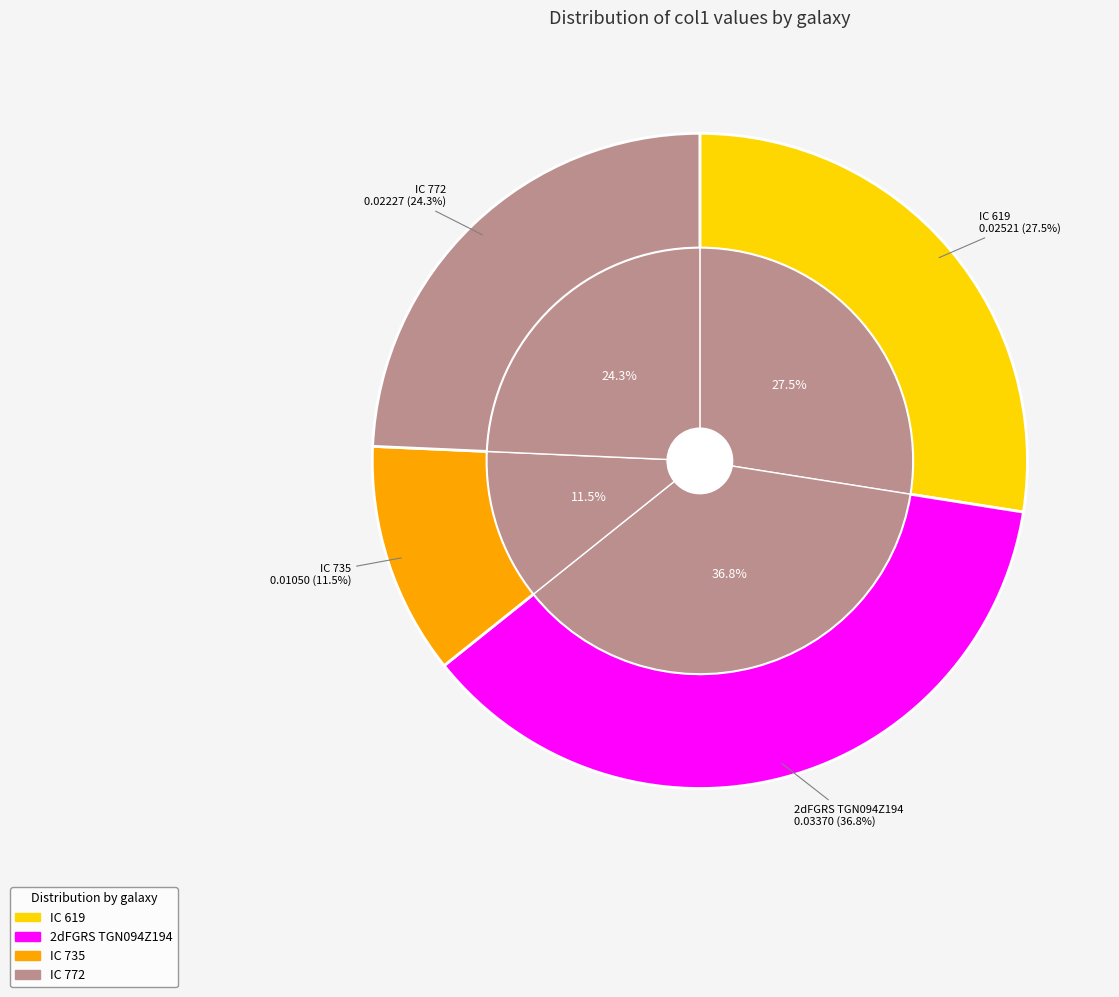

Rank the categories by value from lowest to highest.

IC 735, IC 772, IC 619, 2dFGRS TGN094Z194